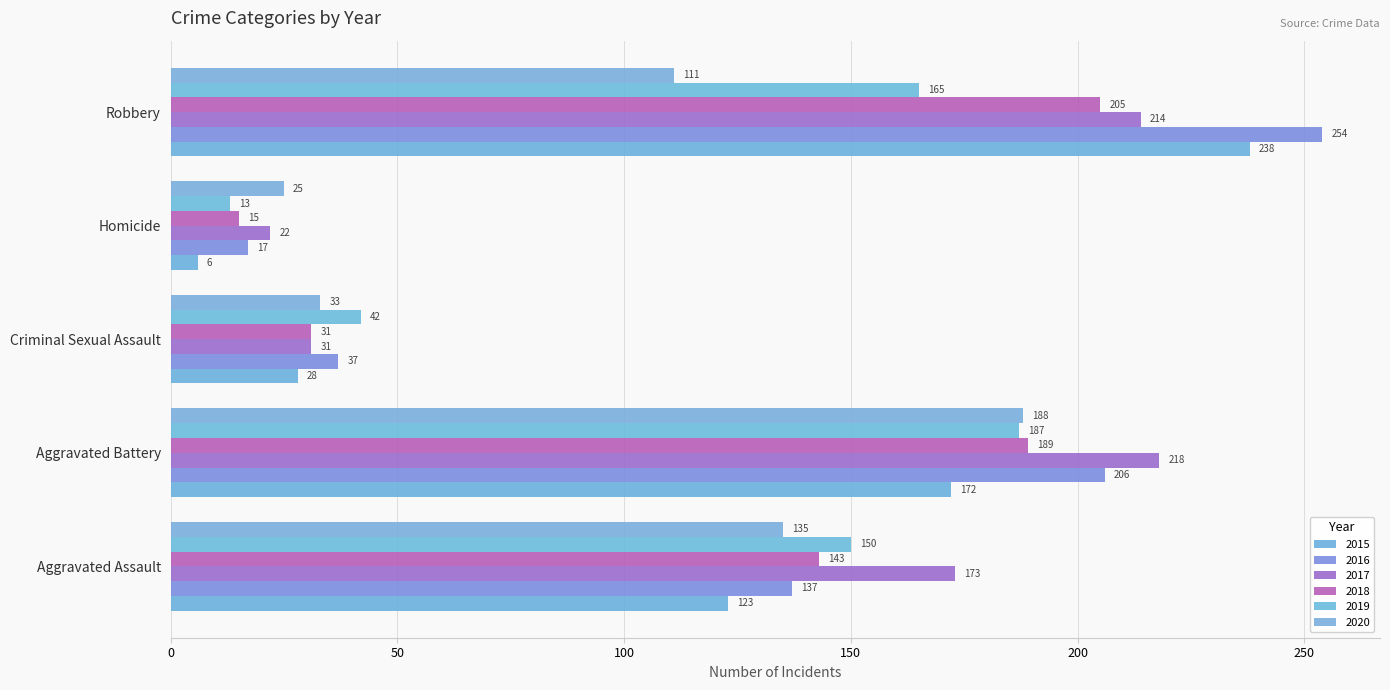

At which category does the chart reach its minimum across all series?

Homicide